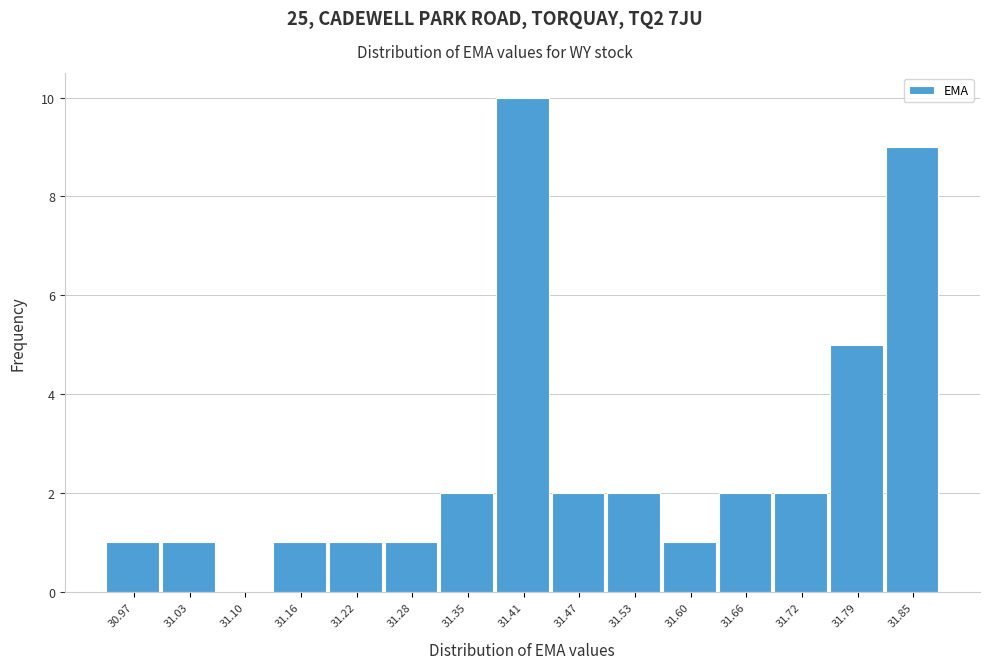

Reading right to left, list all the values displayed in this chart.

31.85=9	31.79=5	31.72=2	31.66=2	31.60=1	31.53=2	31.47=2	31.41=10	31.35=2	31.28=1	31.22=1	31.16=1	31.10=0	31.03=1	30.97=1